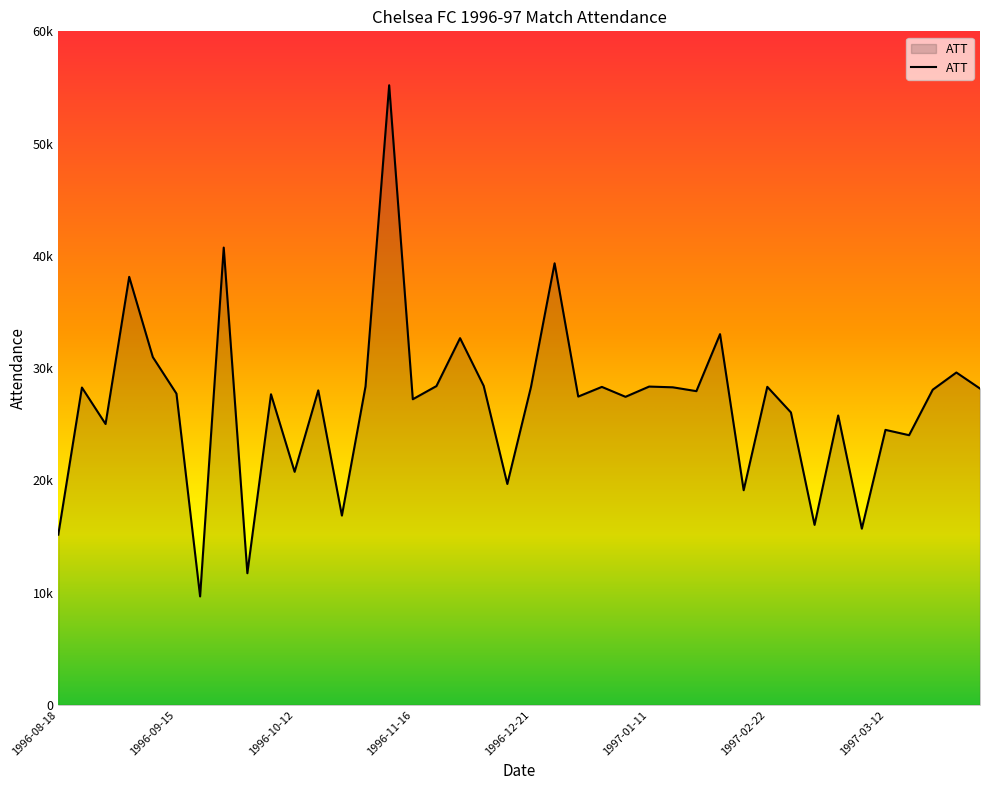

Rank the categories by value from lowest to highest.

1996-09-18, 1996-09-25, 1996-08-18, 1997-03-09, 1997-03-01, 1996-10-22, 1997-02-16, 1996-12-15, 1996-10-12, 1997-03-16, 1997-03-12, 1996-08-24, 1997-03-05, 1997-02-26, 1996-11-16, 1997-01-04, 1996-12-28, 1996-09-28, 1996-09-15, 1997-01-26, 1996-10-19, 1997-03-19, 1997-04-05, 1996-08-21, 1997-01-18, 1996-12-21, 1997-01-01, 1997-02-22, 1997-01-11, 1996-10-26, 1996-11-23, 1996-12-07, 1997-03-22, 1996-09-07, 1996-12-01, 1997-02-01, 1996-09-04, 1996-12-26, 1996-09-21, 1996-11-02